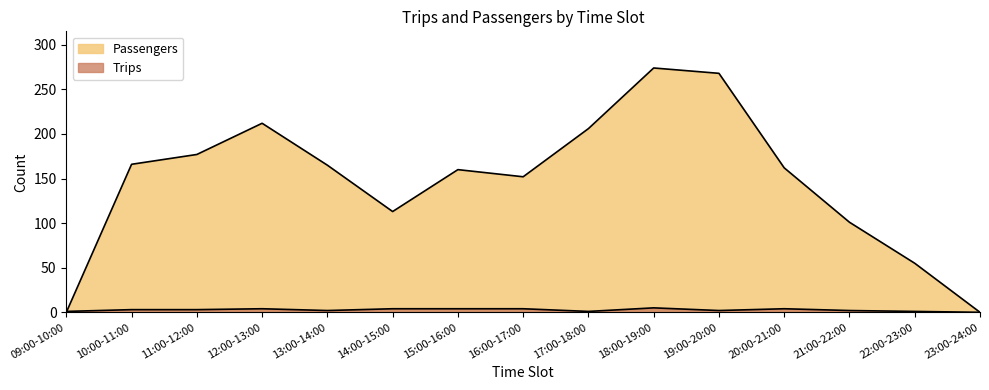

What is the sum of the Trips values at 18:00-19:00 and 09:00-10:00?

6